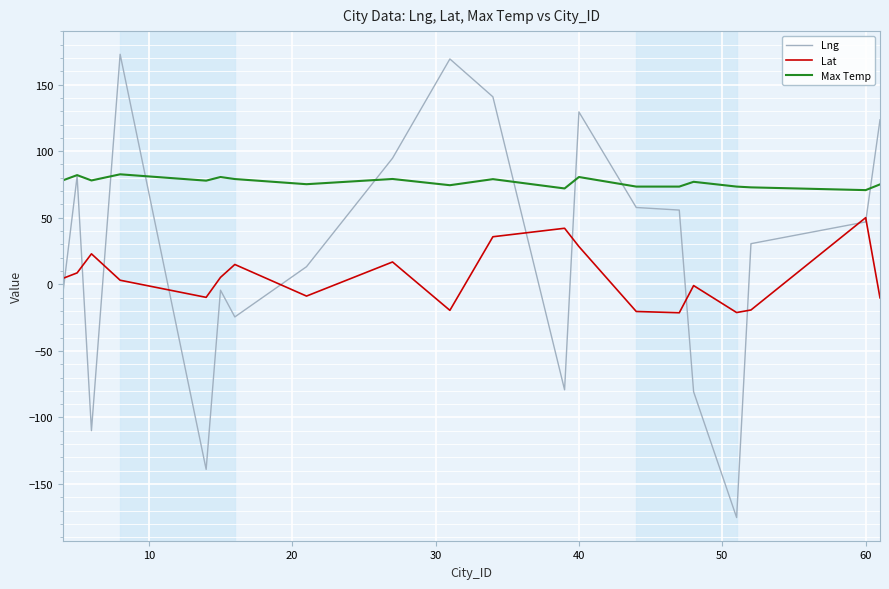

What is the minimum value shown in the chart?

-175.2